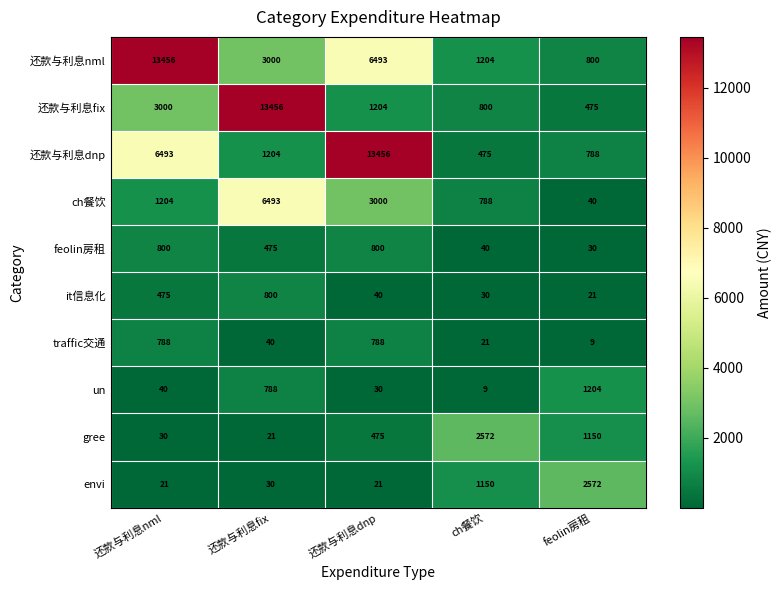

Is it true that 还款与利息nml equals 5337 at 还款与利息fix?

False